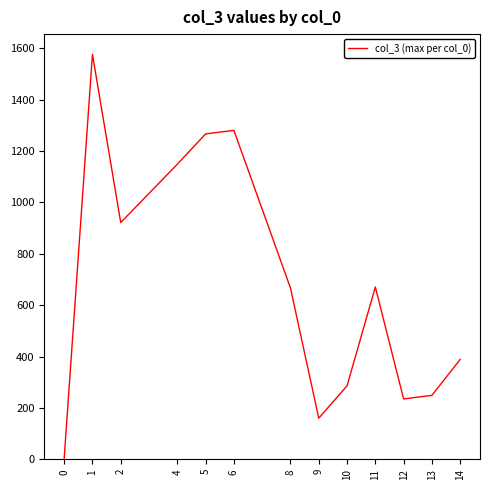

Approximately how many times larger is the value at 8 compared to 13?

2.7